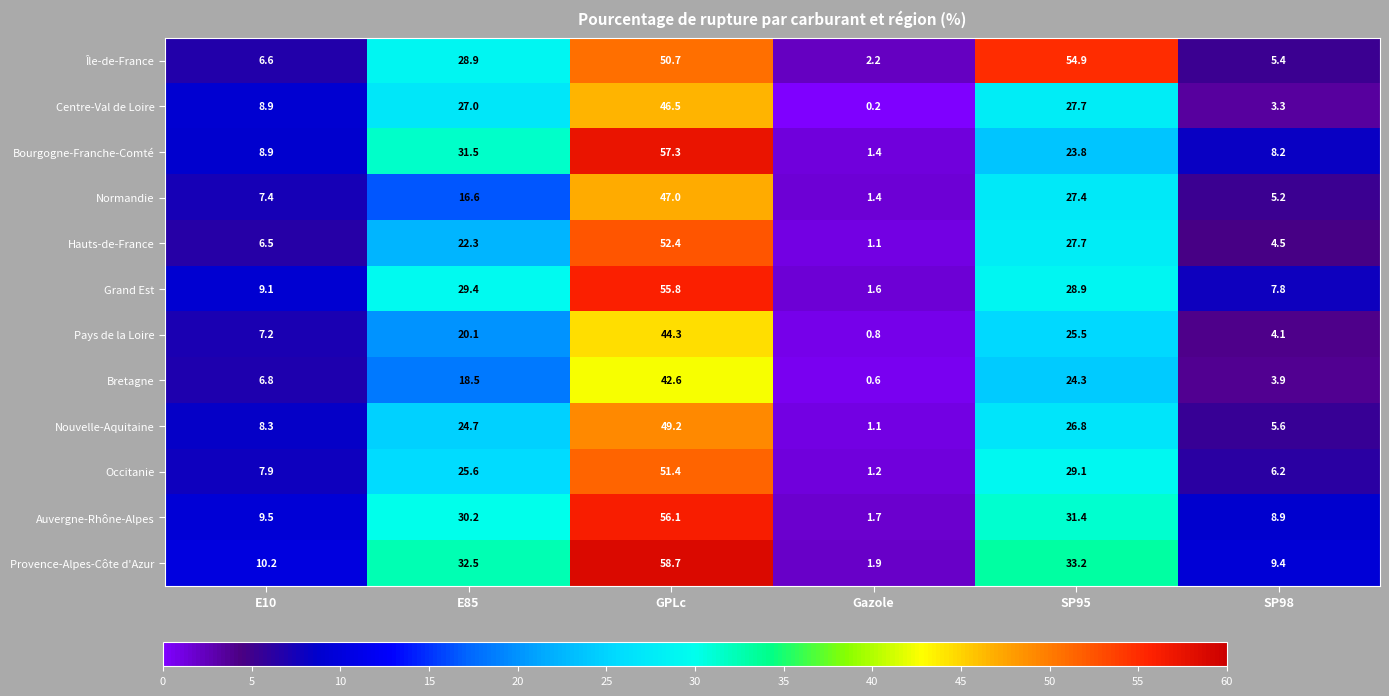

What is the difference between the highest and lowest values at E85?

15.9